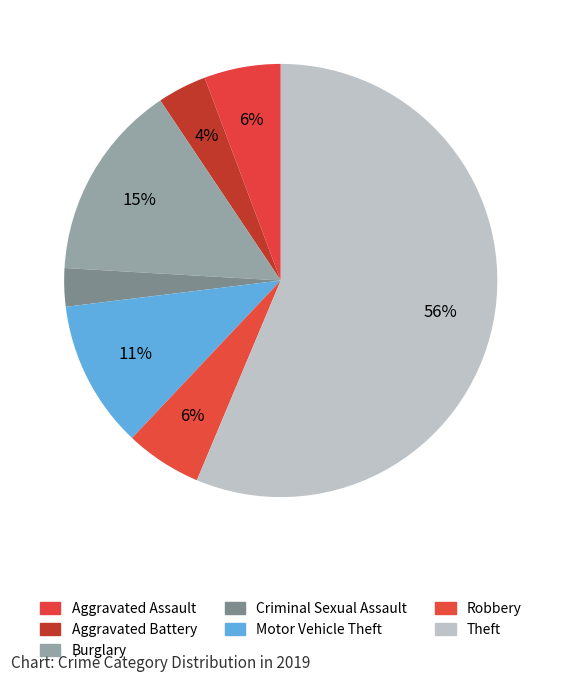

Rank the categories by value from highest to lowest.

Theft, Burglary, Motor Vehicle Theft, Aggravated Assault, Robbery, Aggravated Battery, Criminal Sexual Assault